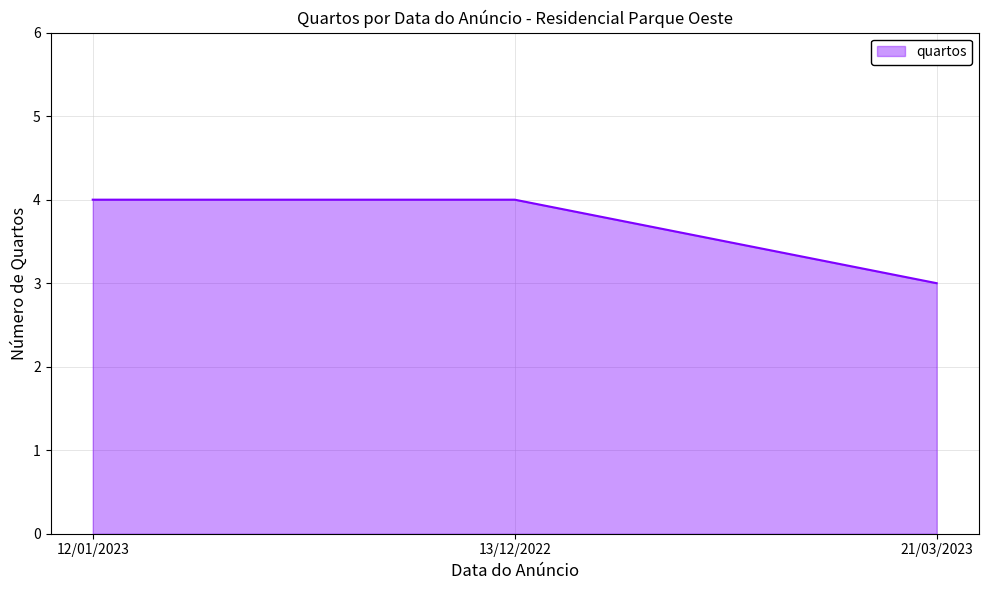

What is the greatest value displayed?

4